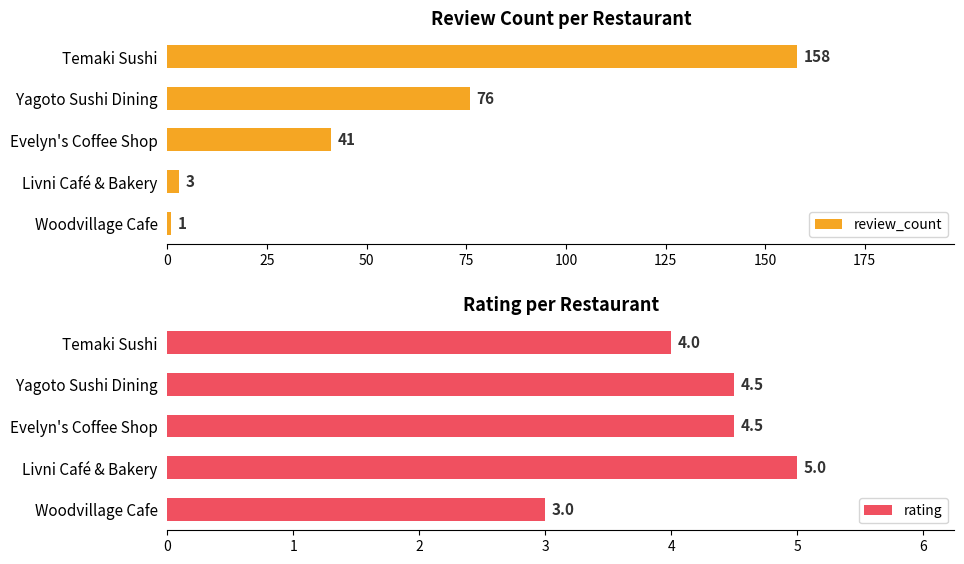

How many rating values are between 4 and 5?

4